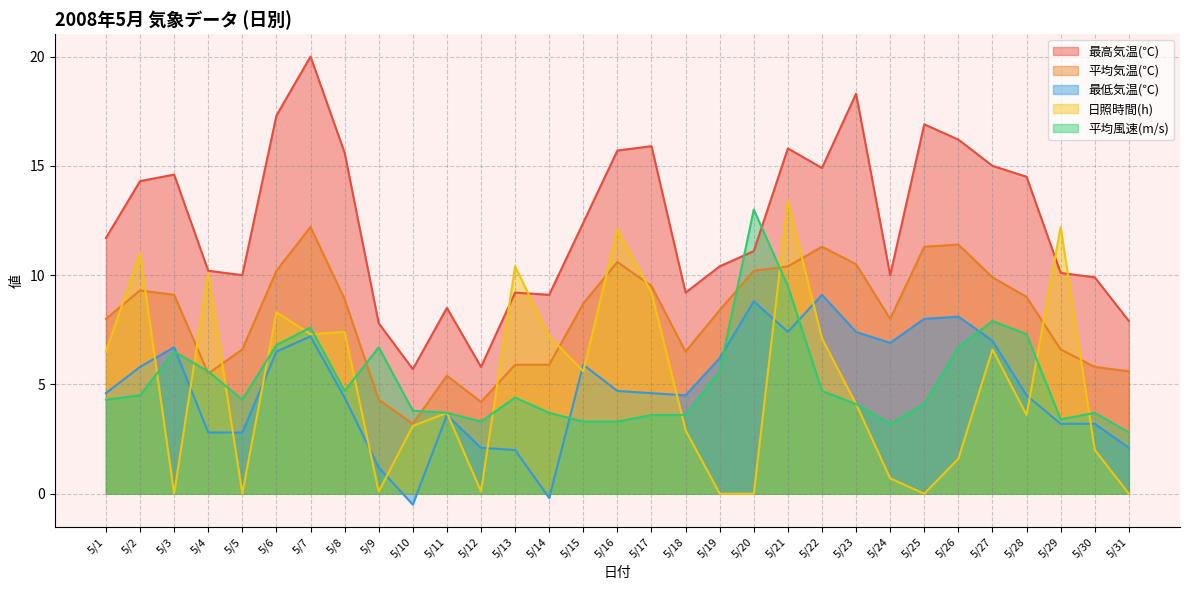

How many interior local valleys does the 平均気温(℃) series have?

5